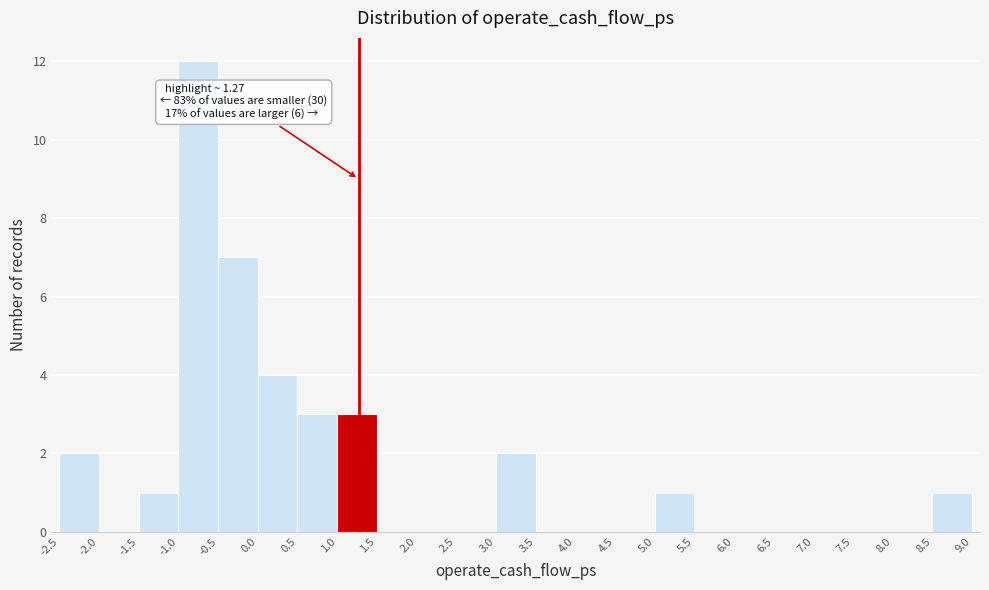

Which range on the x-axis has the tallest bar?

-1.0 to -0.5